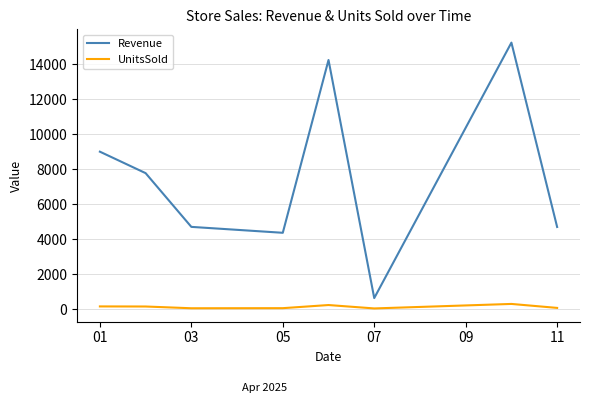

How many lines are shown in the chart?

2